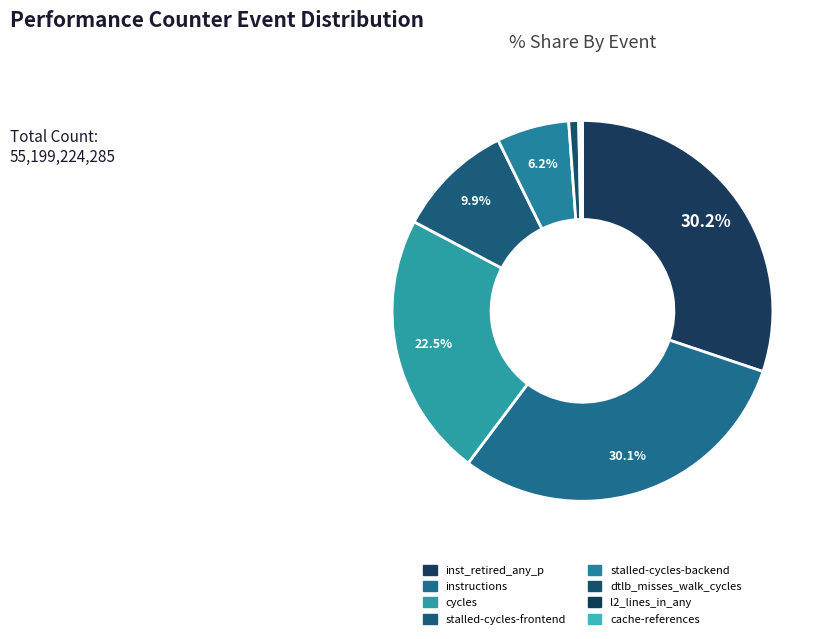

Which category has the biggest portion of the pie?

inst_retired_any_p